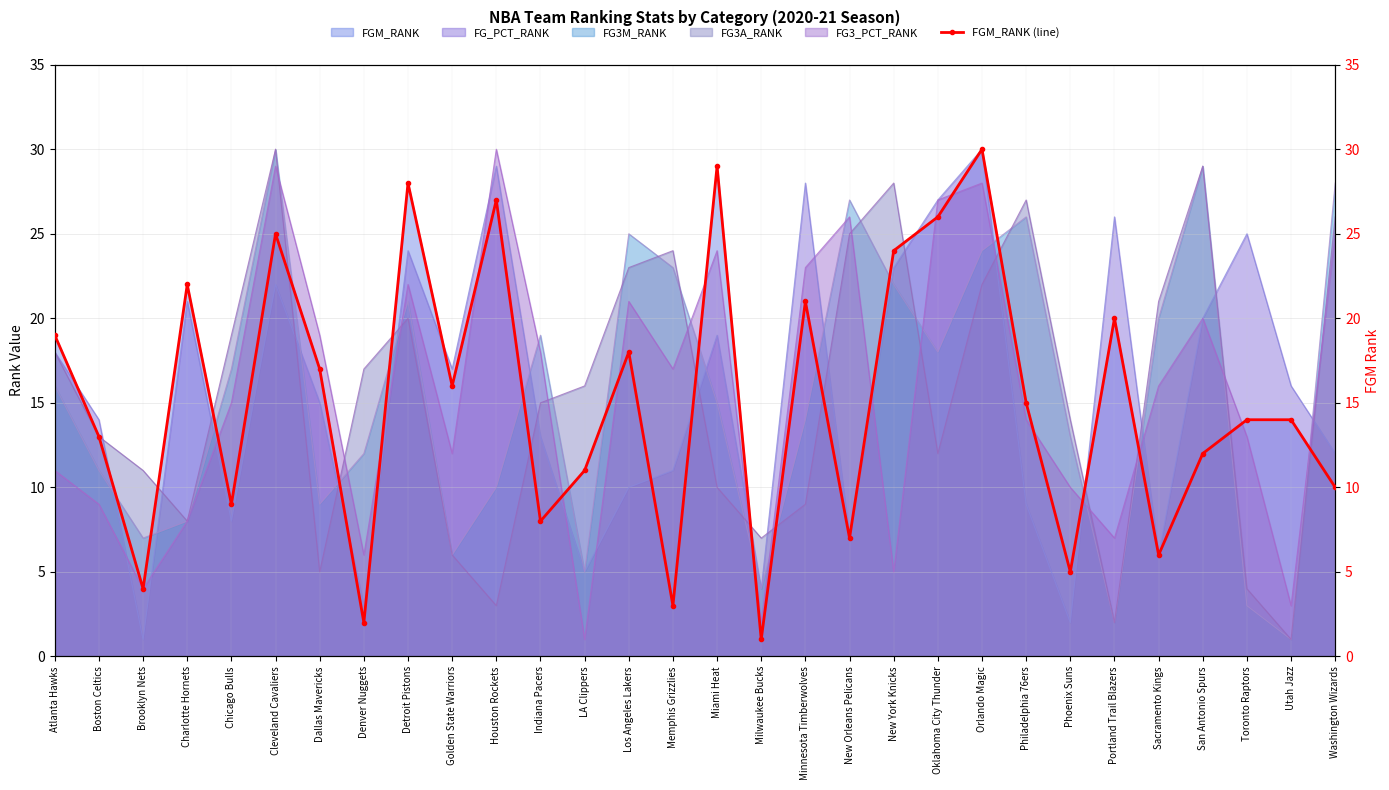

What is the label of the 20th point from the right?

Houston Rockets